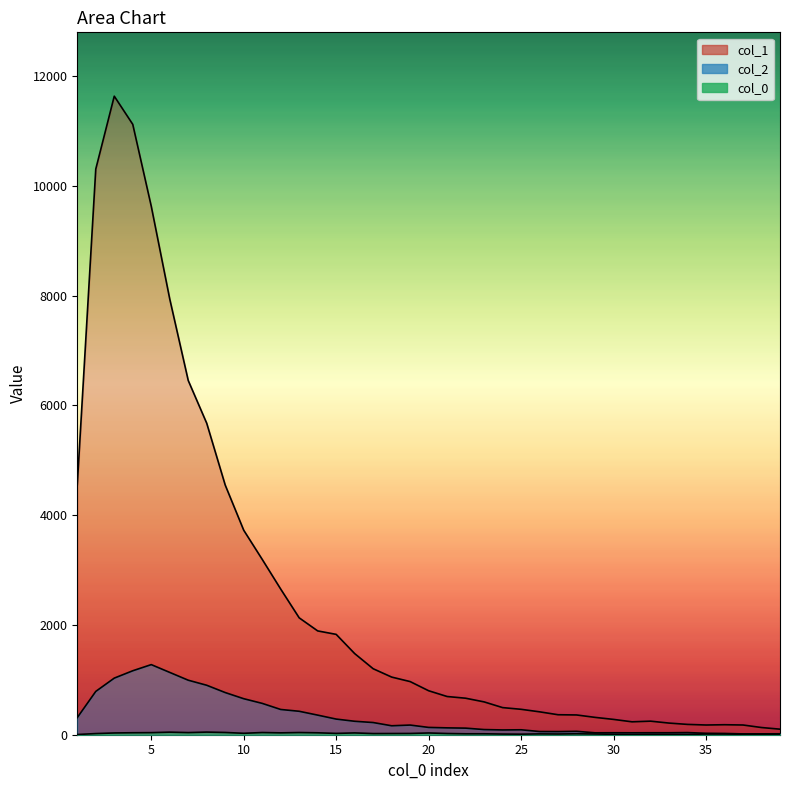

What is the spread (max minus min) of values at 36?

169